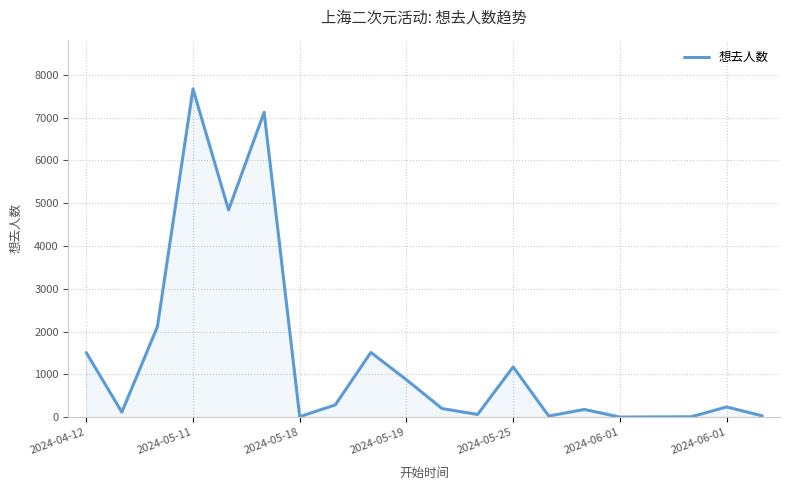

How many lines are shown in the chart?

1